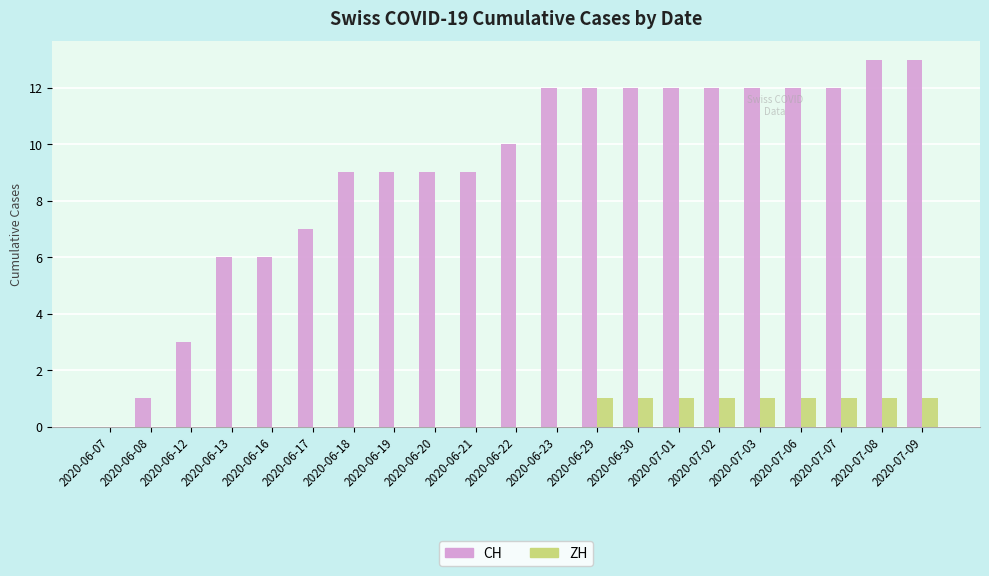

Is the value of CH at 2020-06-21 greater than the value of ZH at 2020-07-02?

Yes